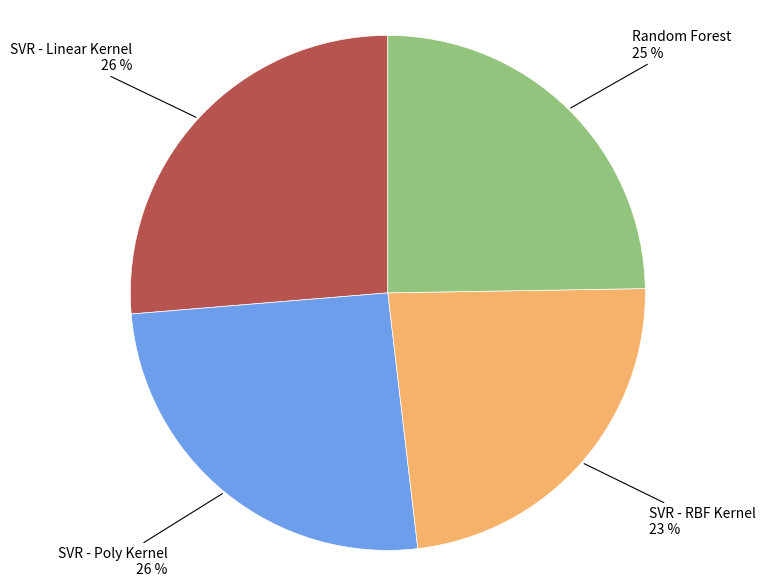

To the nearest percent, what is the average slice percentage?

25%